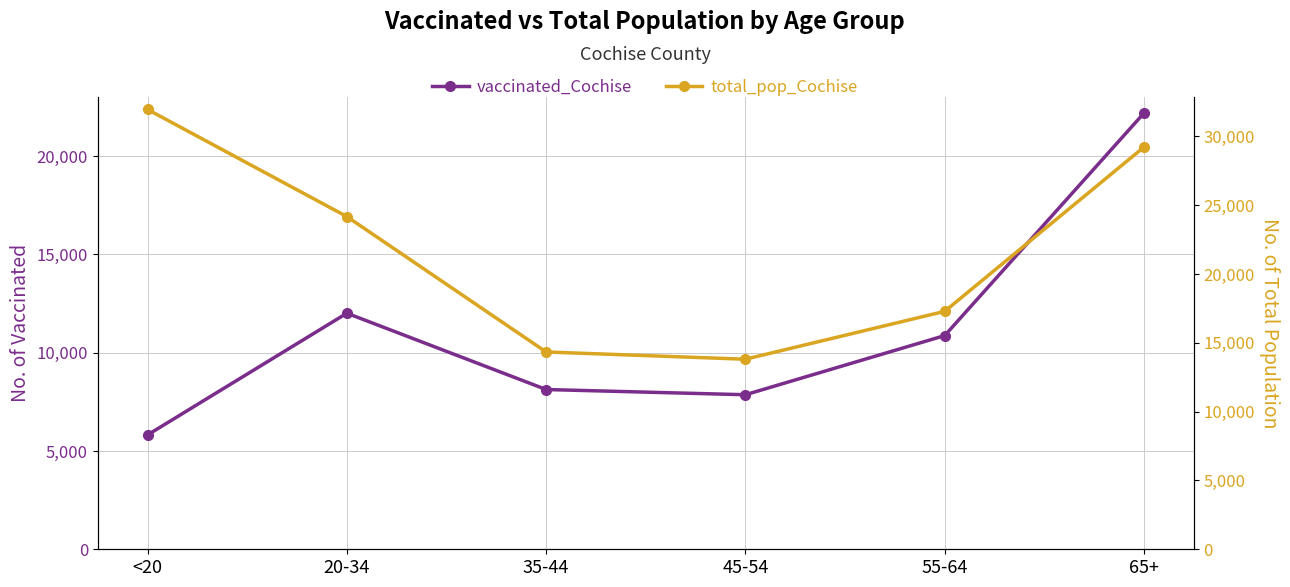

At 20-34, list the series in order from largest to smallest.

total_pop_Cochise, vaccinated_Cochise